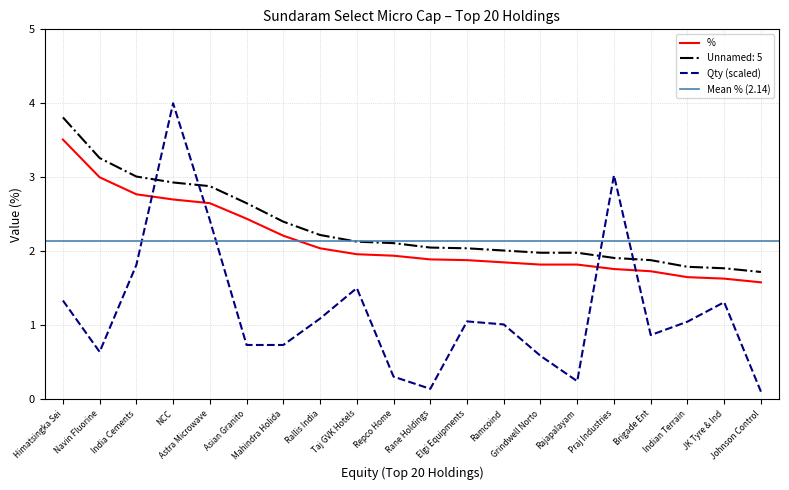

Reading right to left, transcribe all the data shown in this chart.

Johnson Control=1.6	JK Tyre & Ind=1.6	Indian Terrain=1.6	Brigade Ent=1.7	Praj Industries=1.8	Rajapalayam=1.8	Grindwell Norto=1.8	Ramcoind=1.9	Elgi Equipments=1.9	Rane Holdings=1.9	Repco Home=1.9	Taj GVK Hotels=2.0	Rallis India=2.0	Mahindra Holida=2.2	Asian Granito=2.4	Astra Microwave=2.6	NCC=2.7	India Cements=2.8	Navin Fluorine=3.0	Himatsingka Sei=3.5